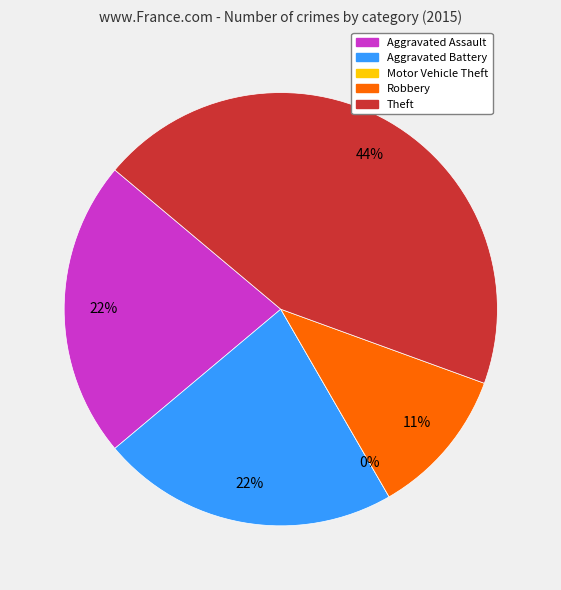

To the nearest percent, what portion does Theft represent?

44%